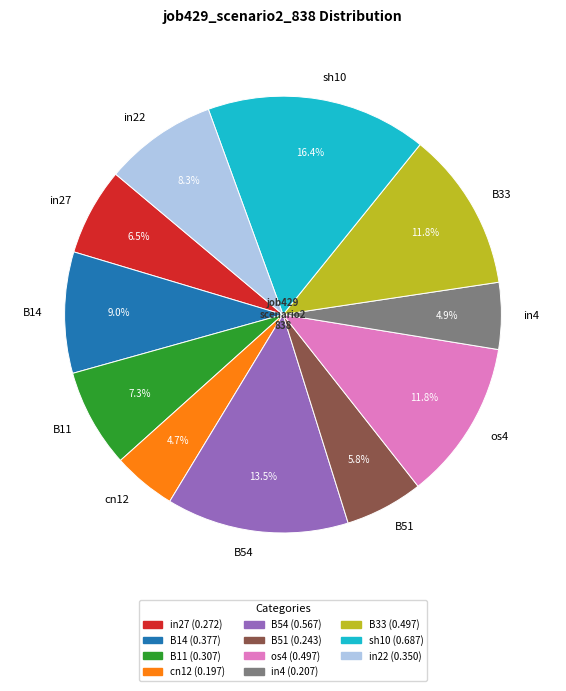

What is the largest slice in the pie chart?

sh10